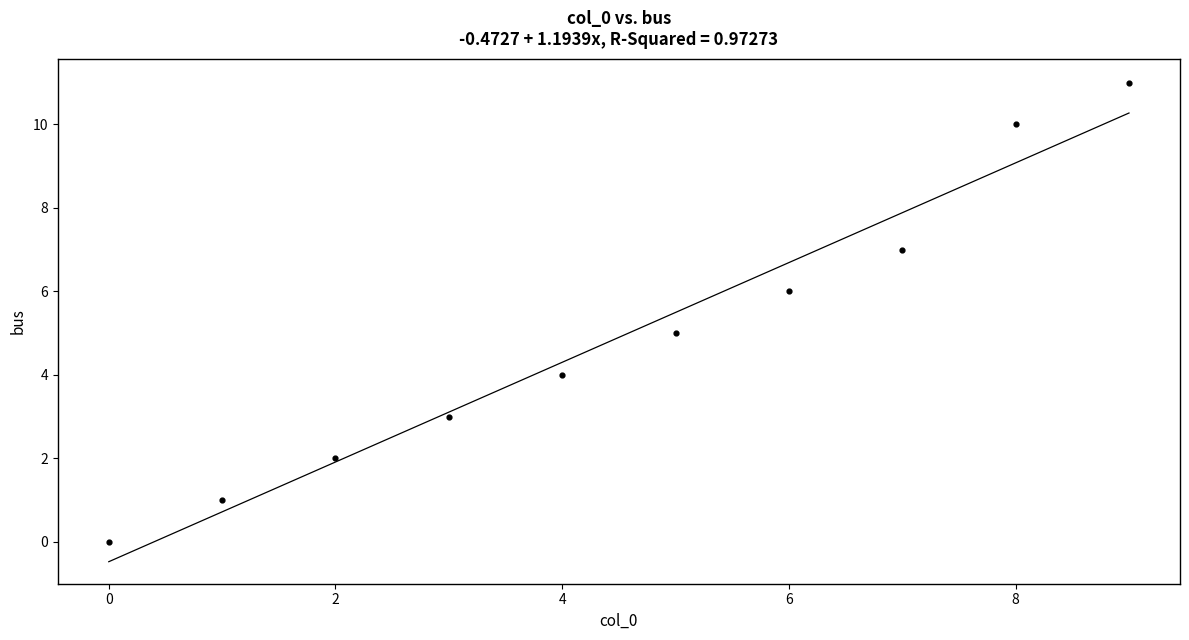

What is the range of Y values (max minus min)?

11